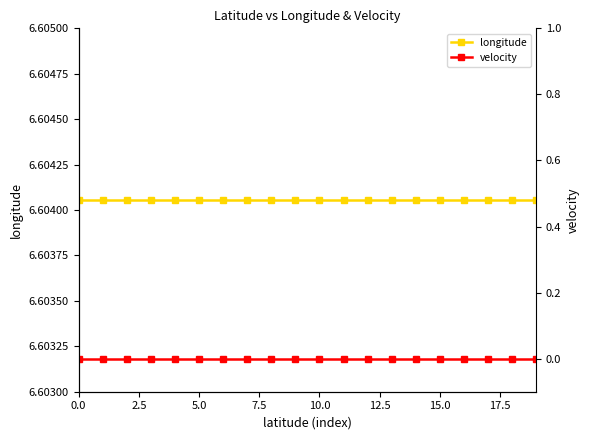

True or false: velocity and longitude cross at least once.

False